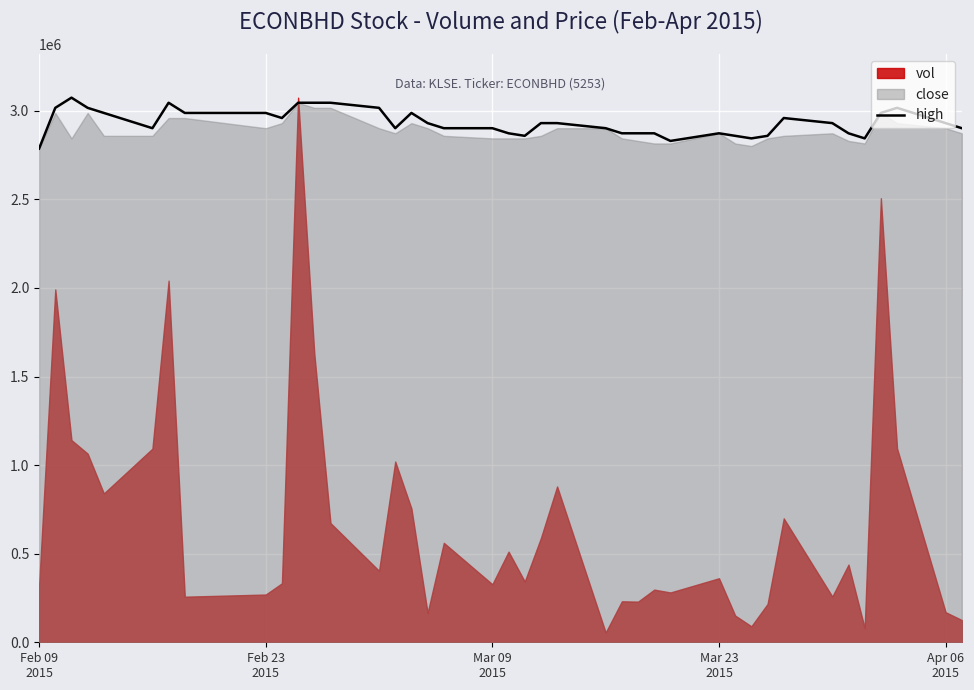

How many interior local peaks (higher than both neighbors) does the data have?

6